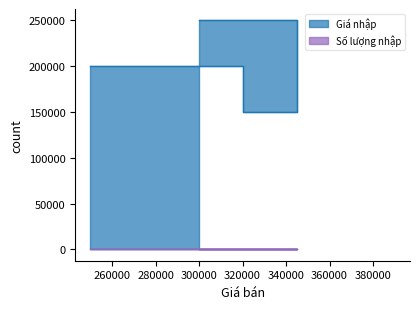

Reading left to right, extract all data points from this chart.

Giá nhập: 200000	150000	250000
Số lượng nhập: 10	10	5